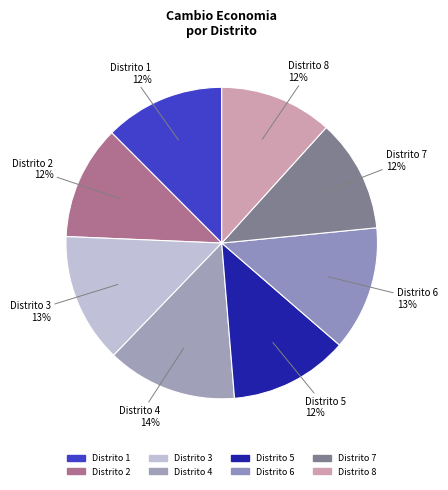

To the nearest percent, what percentage of the pie is Distrito 5?

12%